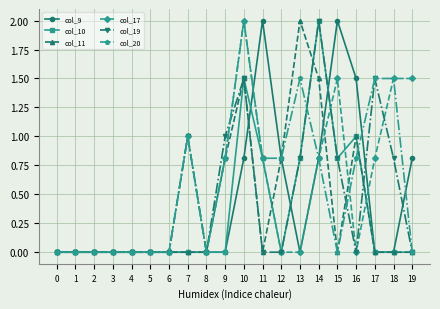

Does the chart have visible grid lines?

Yes